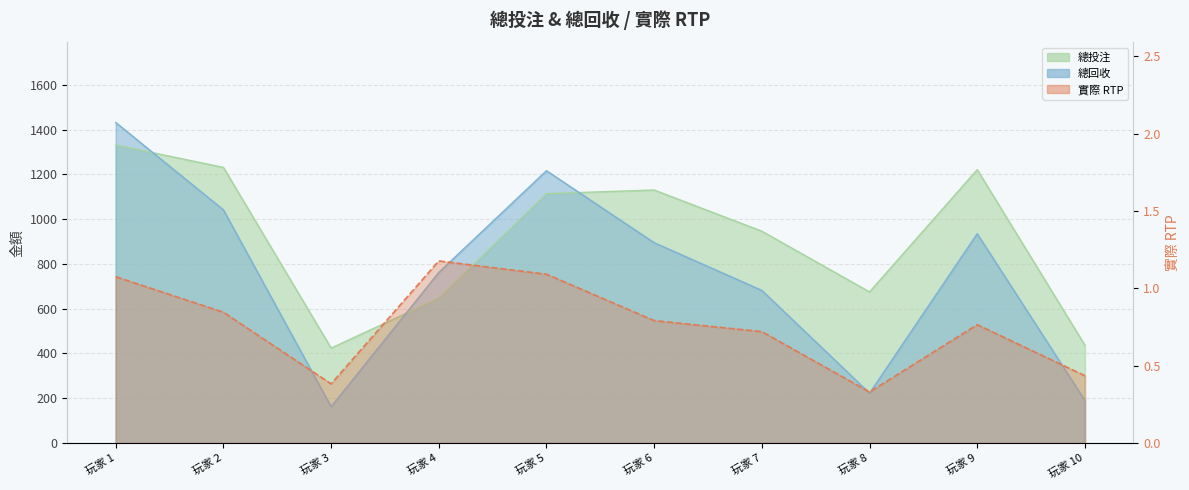

True or false: 總投注 has a value of 746.8 at 玩家 3.

False